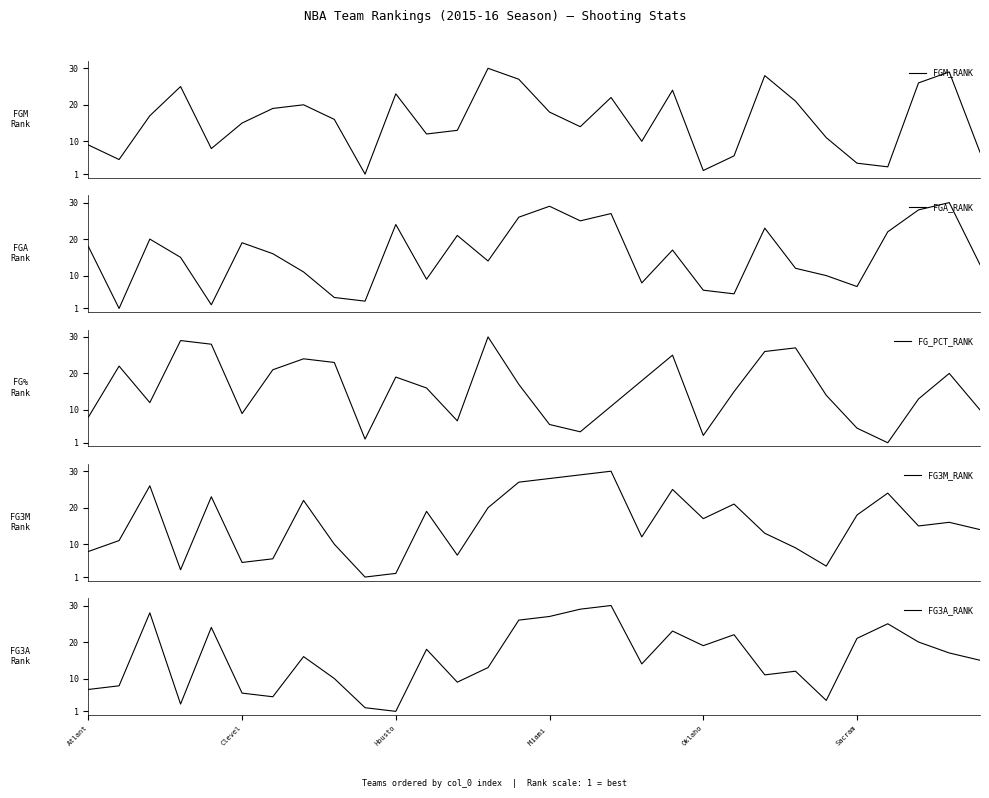

Is this an area chart (filled region under the line)?

No